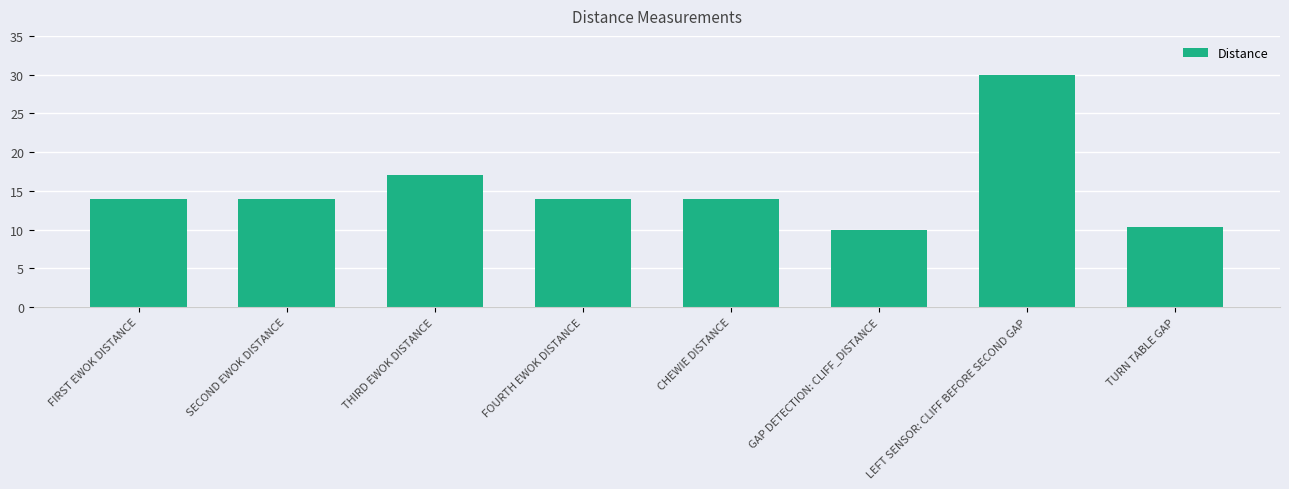

How many bars are there in total?

8